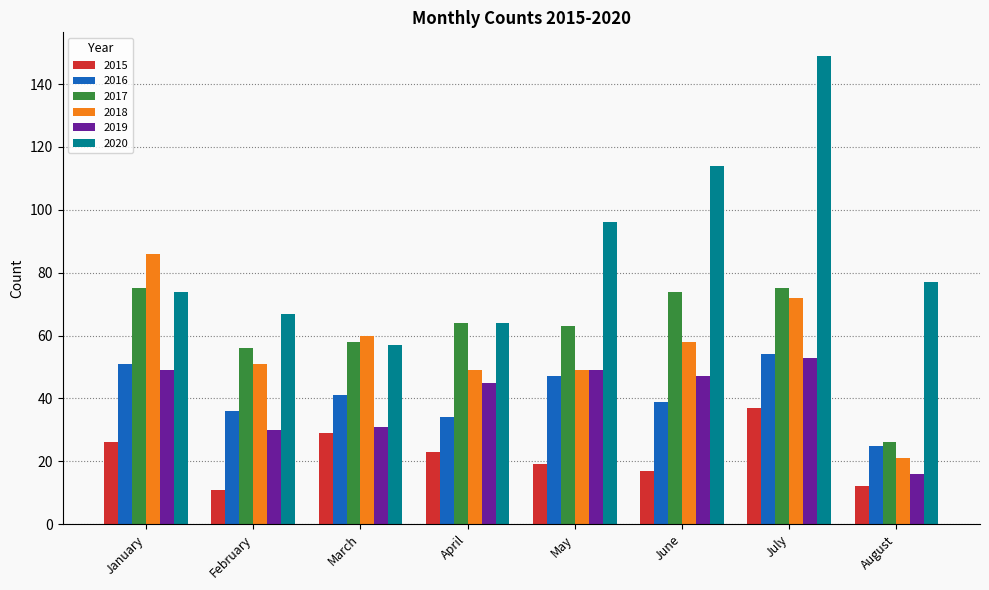

Is it true that 2016 equals 39 at June?

True